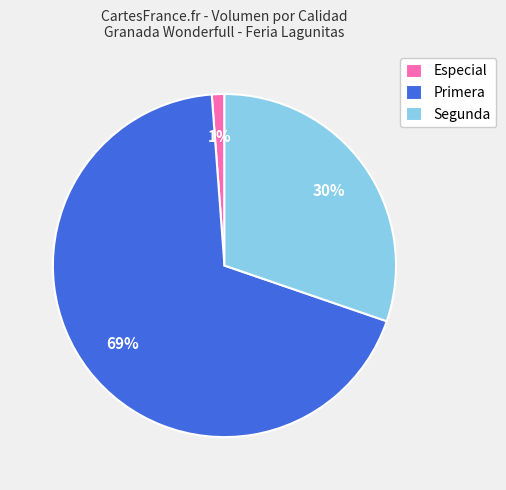

To the nearest percent, what percentage of the pie is Primera?

69%